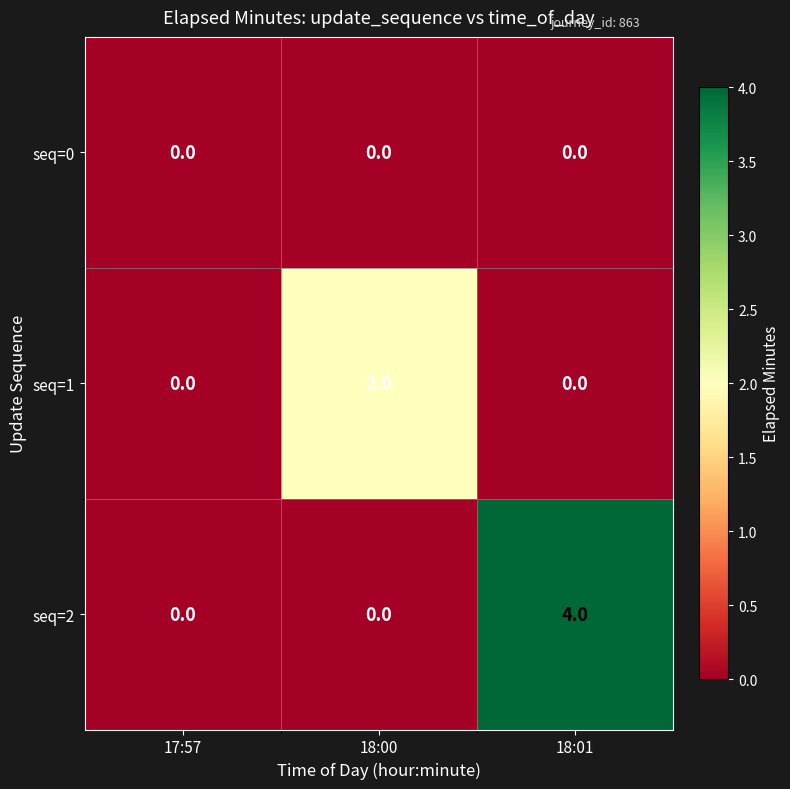

Rank the series by their maximum value, from lowest to highest.

seq=0, seq=1, seq=2